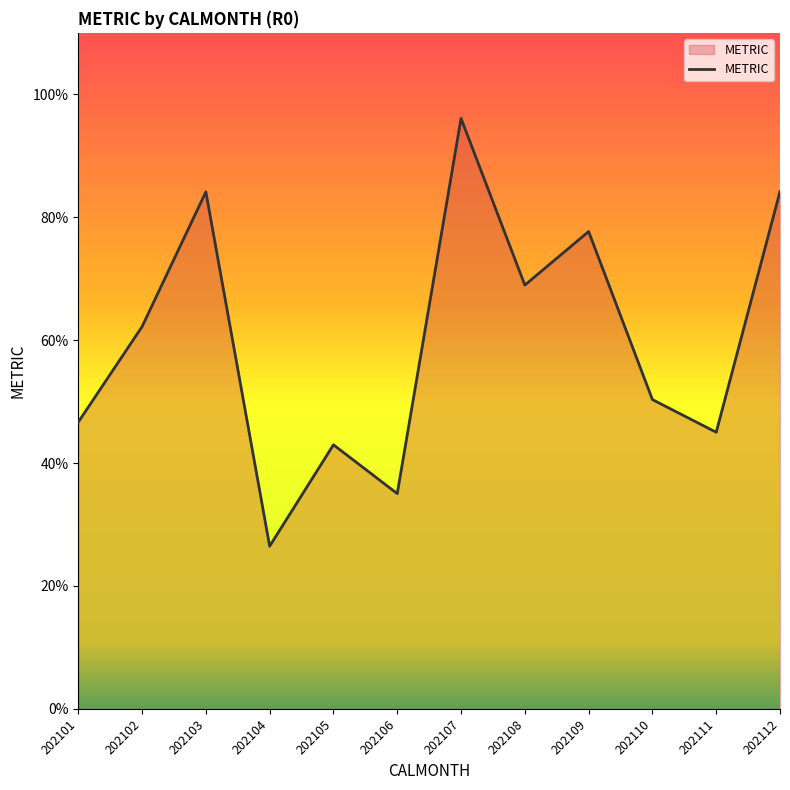

Read the value at 202104.

26.5